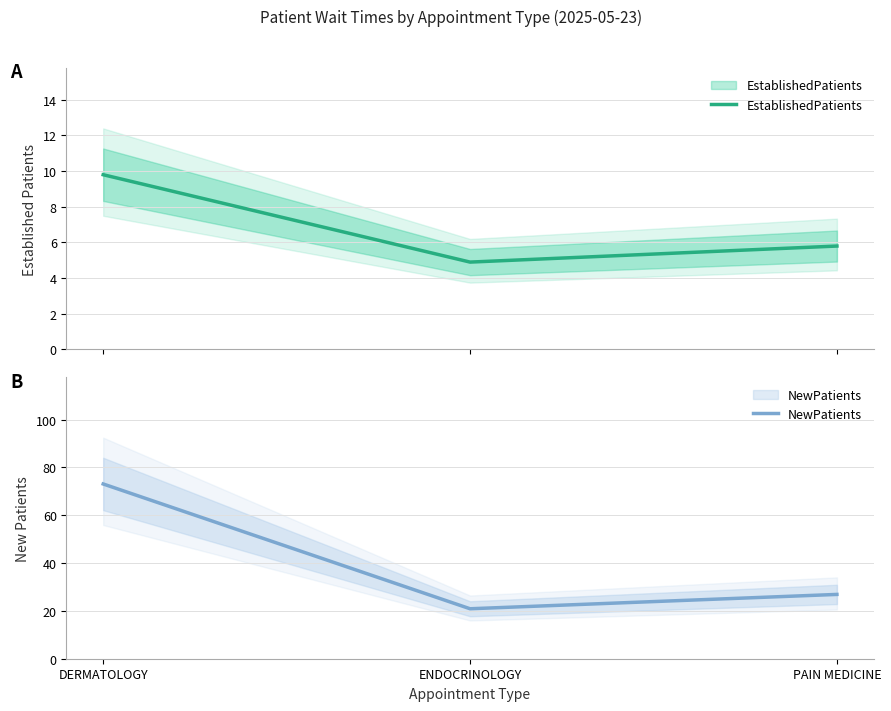

At which category is the sum across all series the highest?

DERMATOLOGY